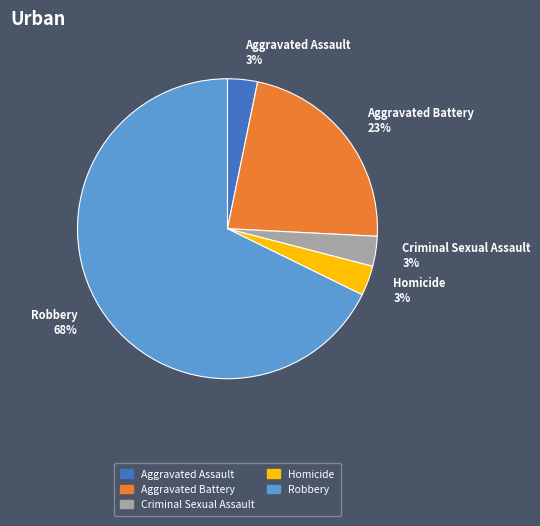

Count the number of slices in the pie.

5